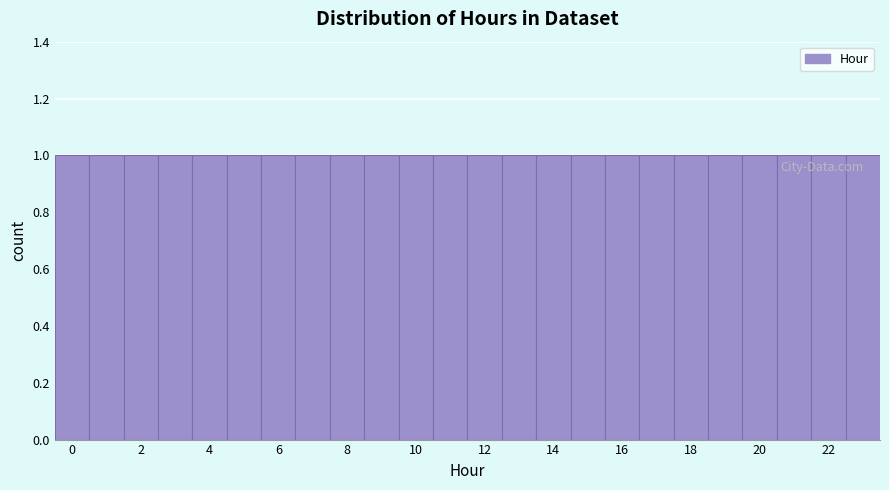

What is the height of the bar covering 1.5 to 2.5 on the x-axis? Neither the bar edges nor the heights are printed on the chart, so give them approximately, as read against the axes.

1